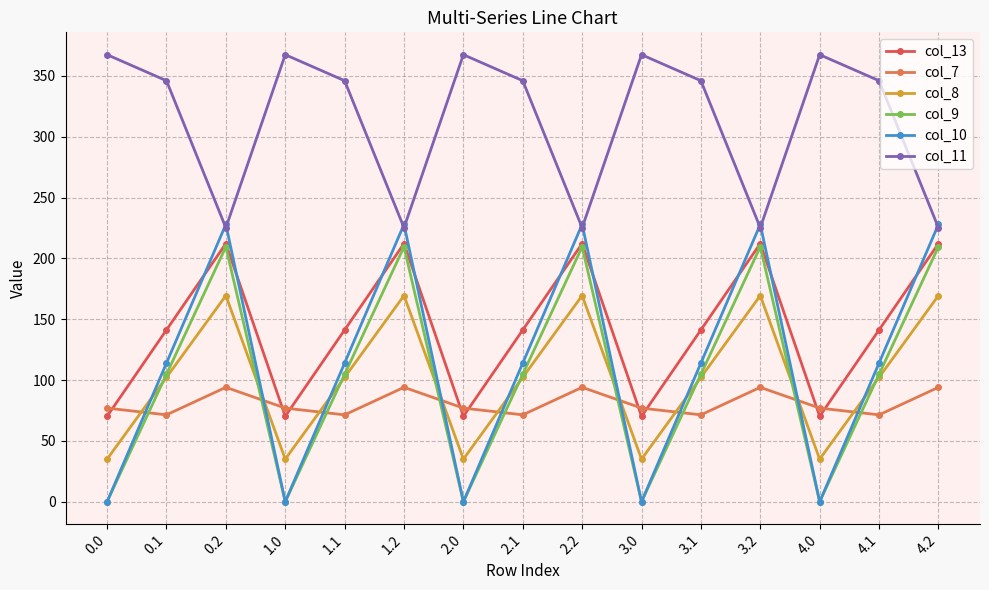

The col_11 series shows 587.2 at 0.1. True or false?

False